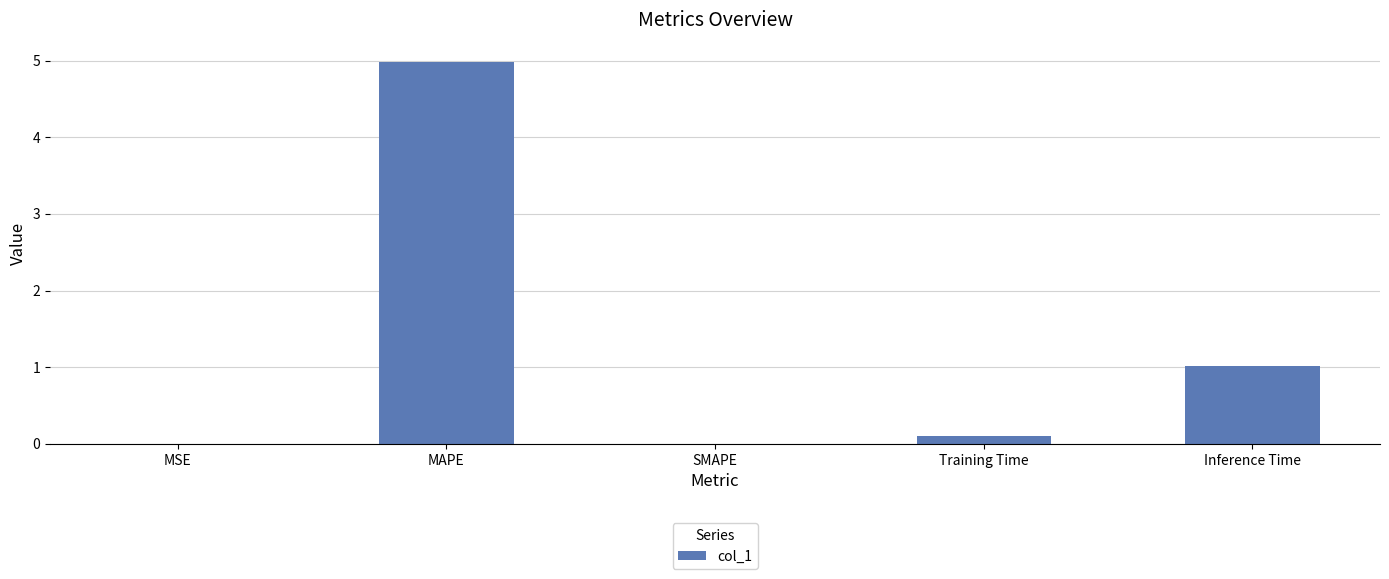

Which label corresponds to the largest value in the chart?

MAPE